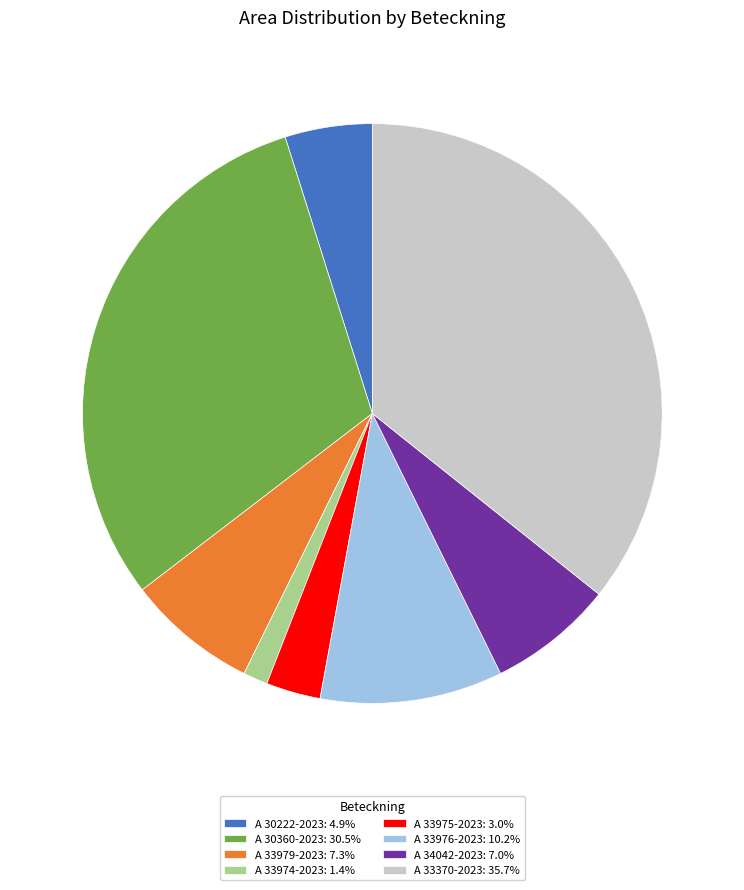

Is the sum of A 33979-2023: 7.3% and A 33974-2023: 1.4% greater than half?

No